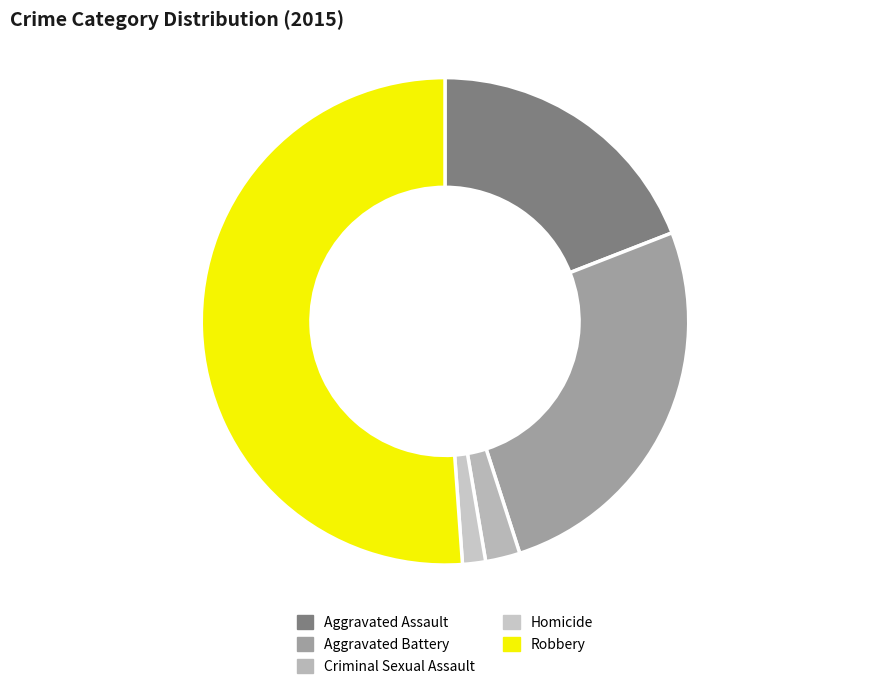

How many segments does this pie chart have?

5